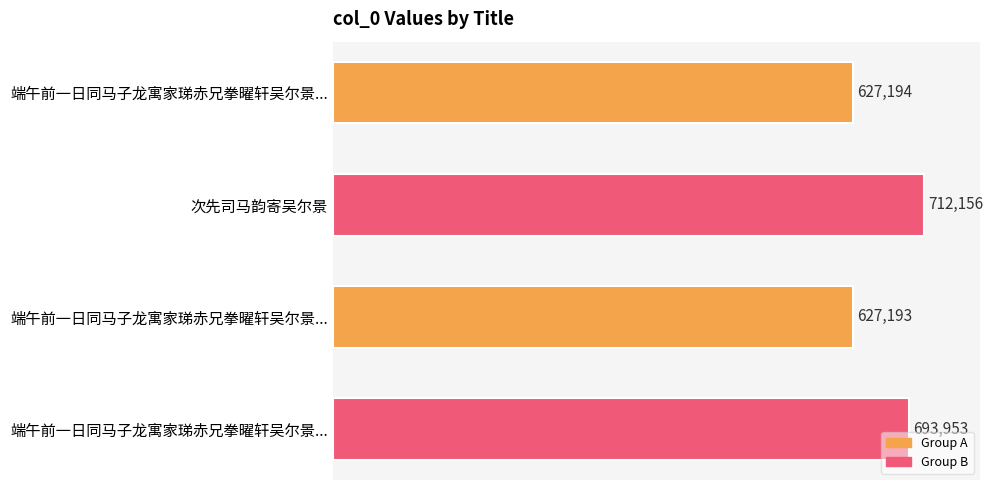

How many bars are there in total?

4